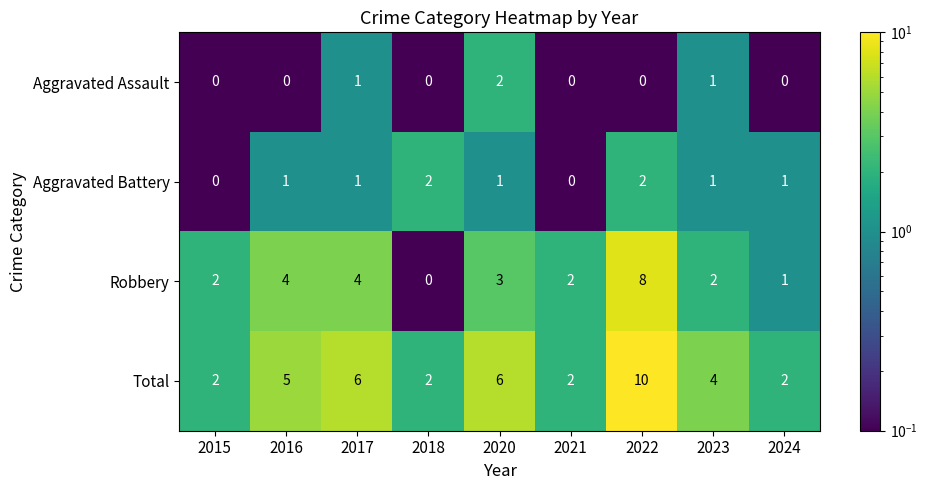

Where does the Total series first go above 4?

2016